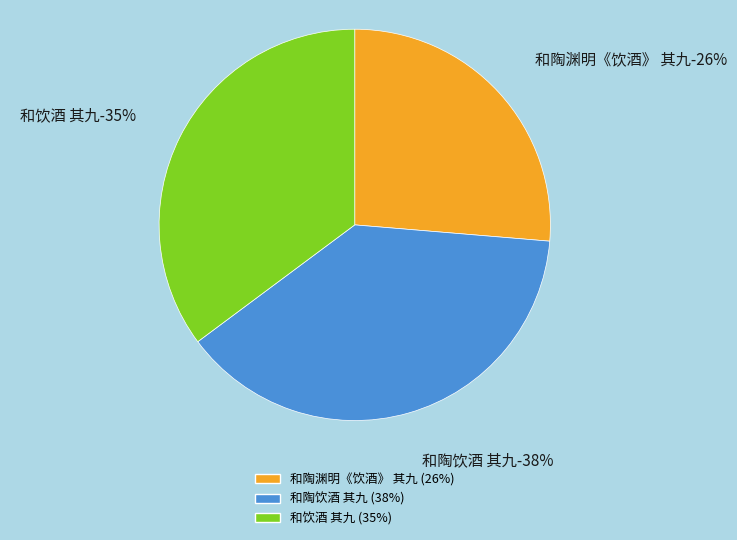

Combined, do 和饮酒 其九 and 和陶渊明《饮酒》 其九 account for over 50%?

Yes